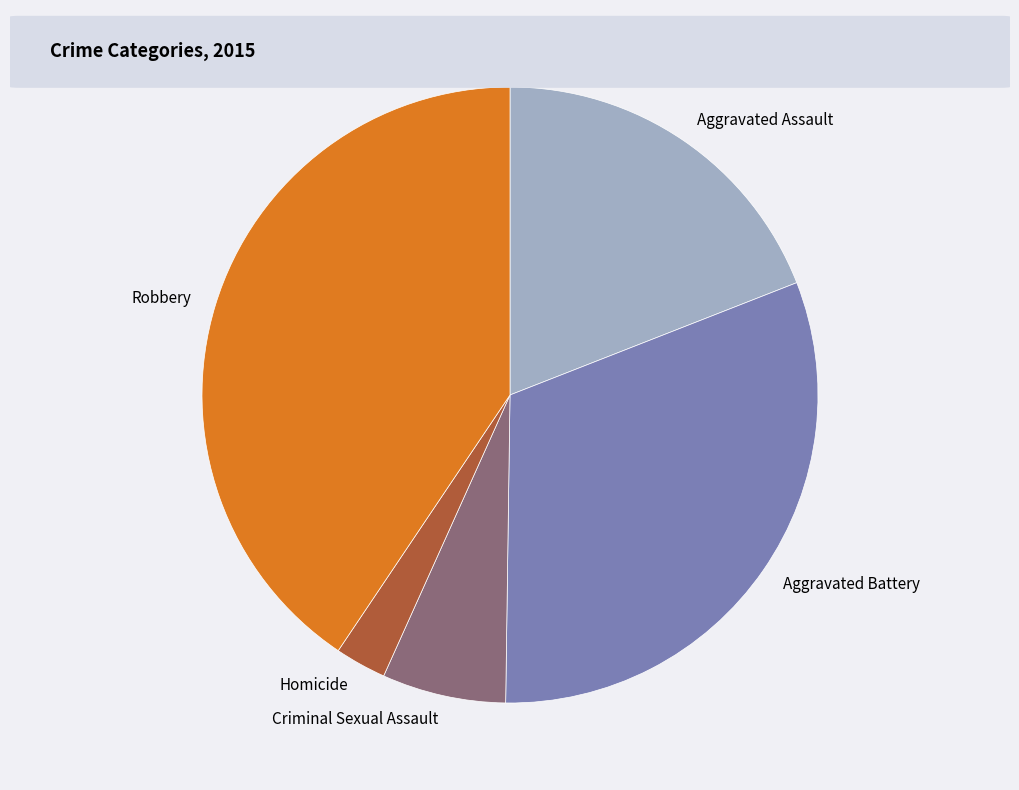

What is the smallest slice in the pie chart?

Homicide